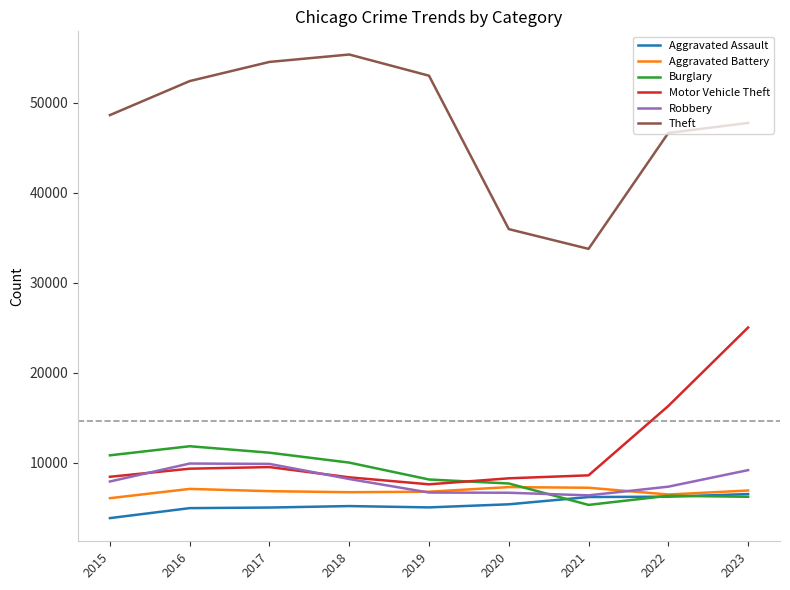

Does the chart have visible grid lines?

No